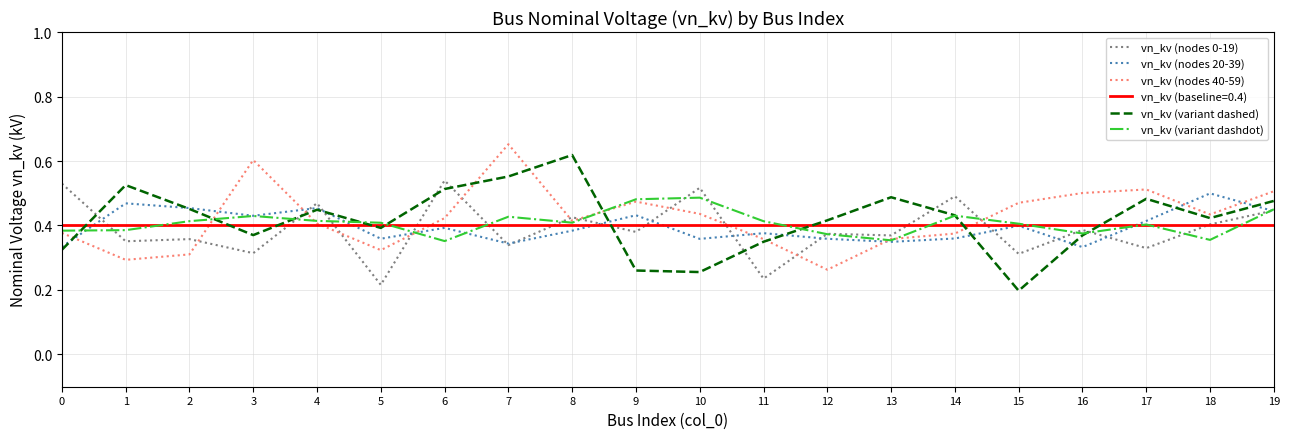

After their last crossing, which series has the higher values: vn_kv (nodes 0-19) or vn_kv (variant dashed)?

vn_kv (variant dashed)